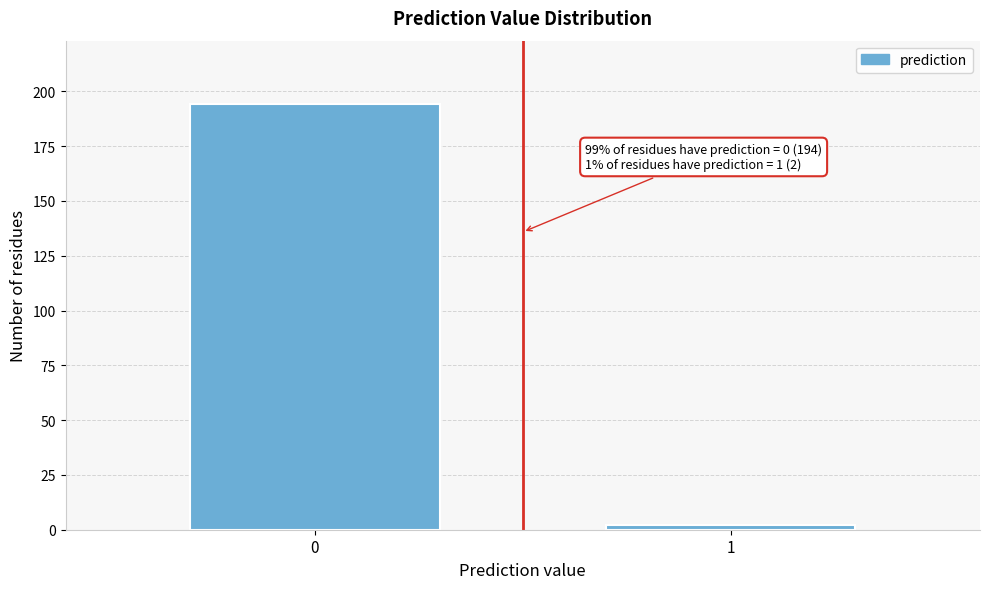

Reading left to right, list all the values displayed in this chart.

194	2